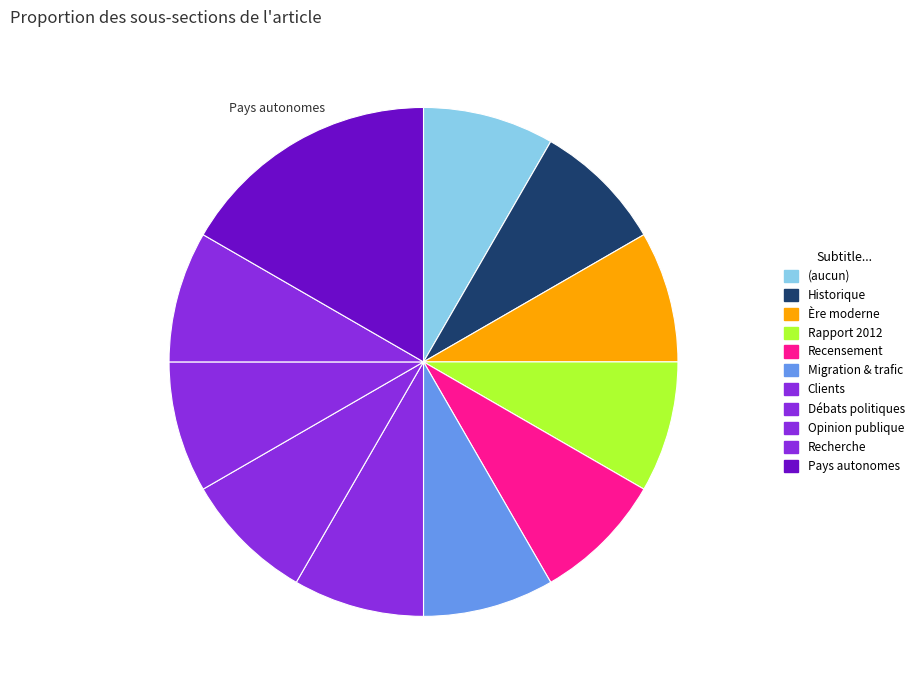

How many segments does this pie chart have?

11